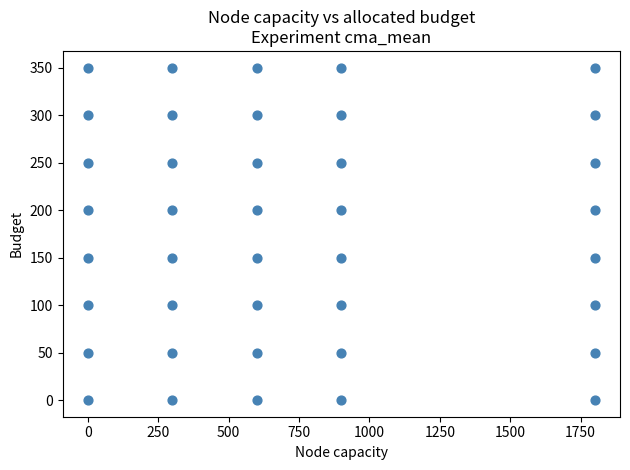

What is the range of Y values (max minus min)?

350